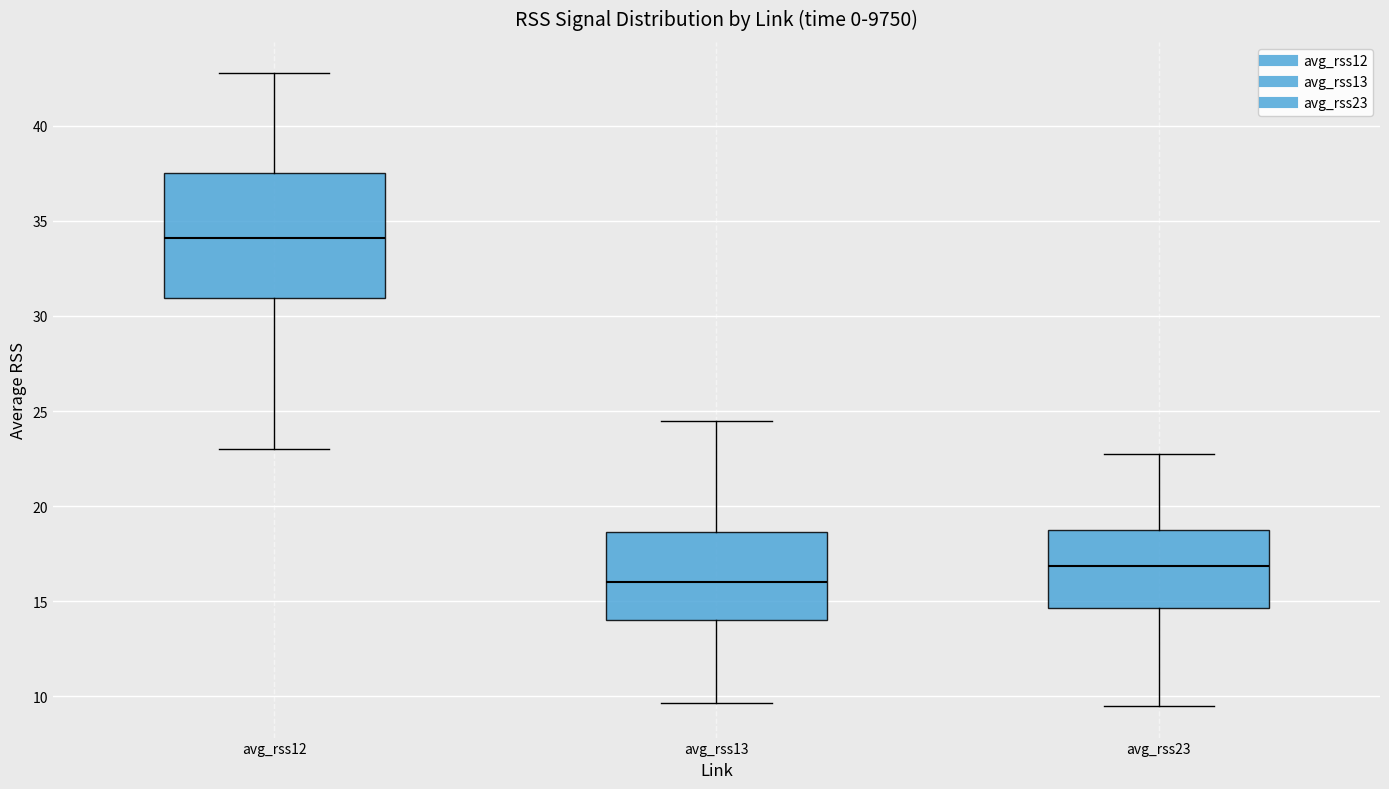

Where does the upper whisker of the box for avg_rss23 end on the y-axis? The values are not printed on the chart, so give them approximately, as read against the axis.

23.0